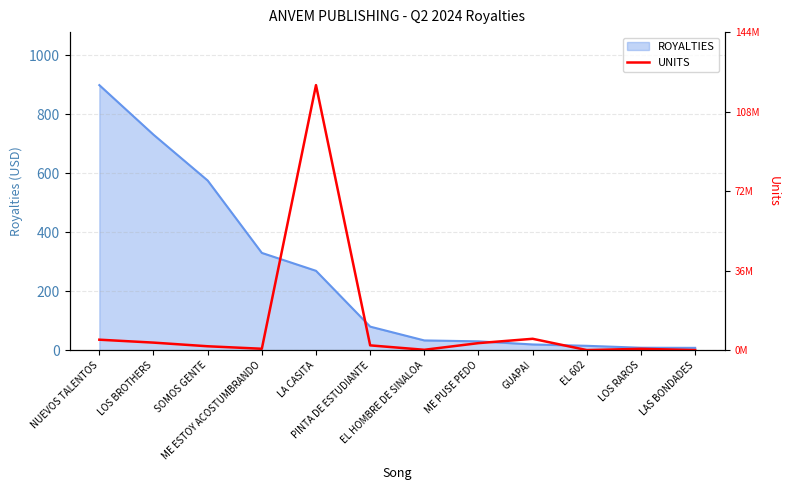

What is the greatest value displayed?

898.1